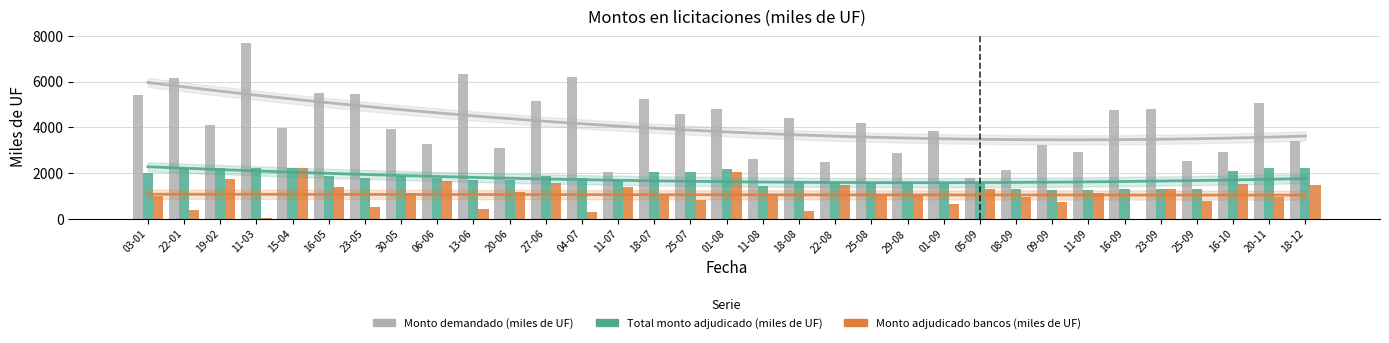

True or false: Monto demandado (miles de UF) has a value of 8944 at 18-07.

False